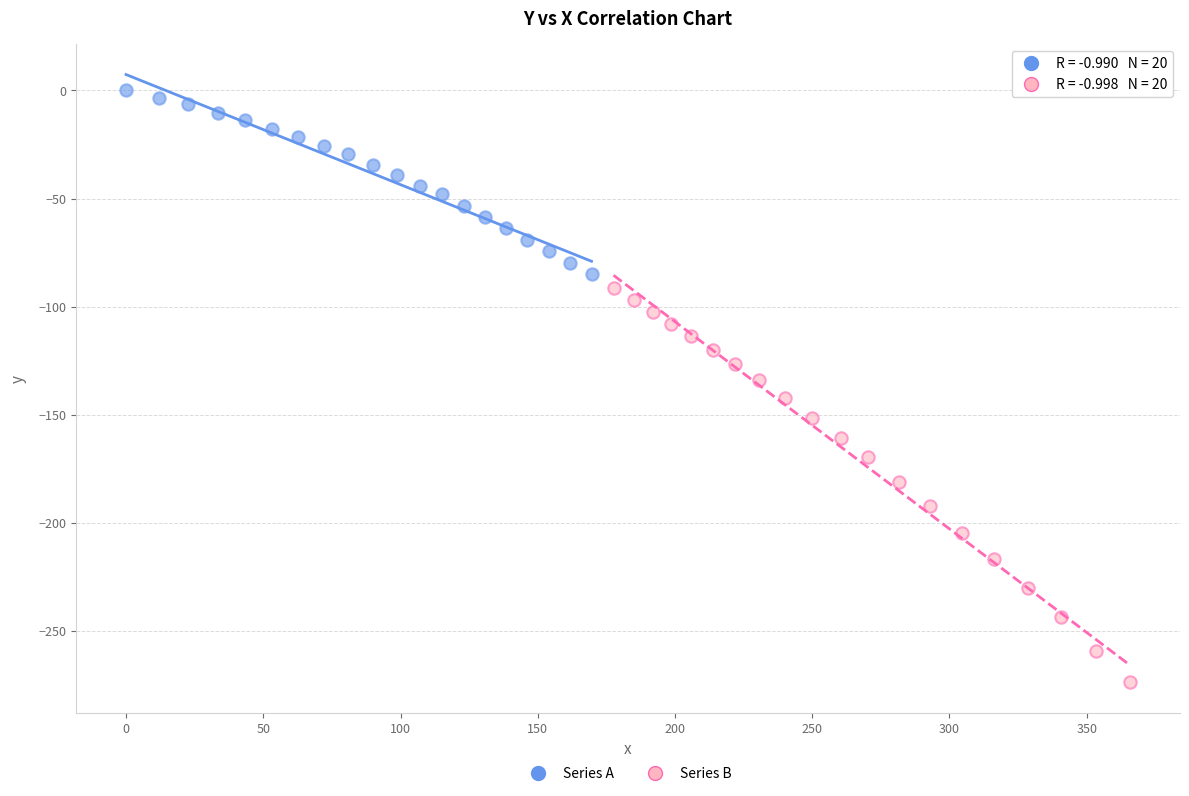

What are all the series names shown in the legend?

Series A, Series B